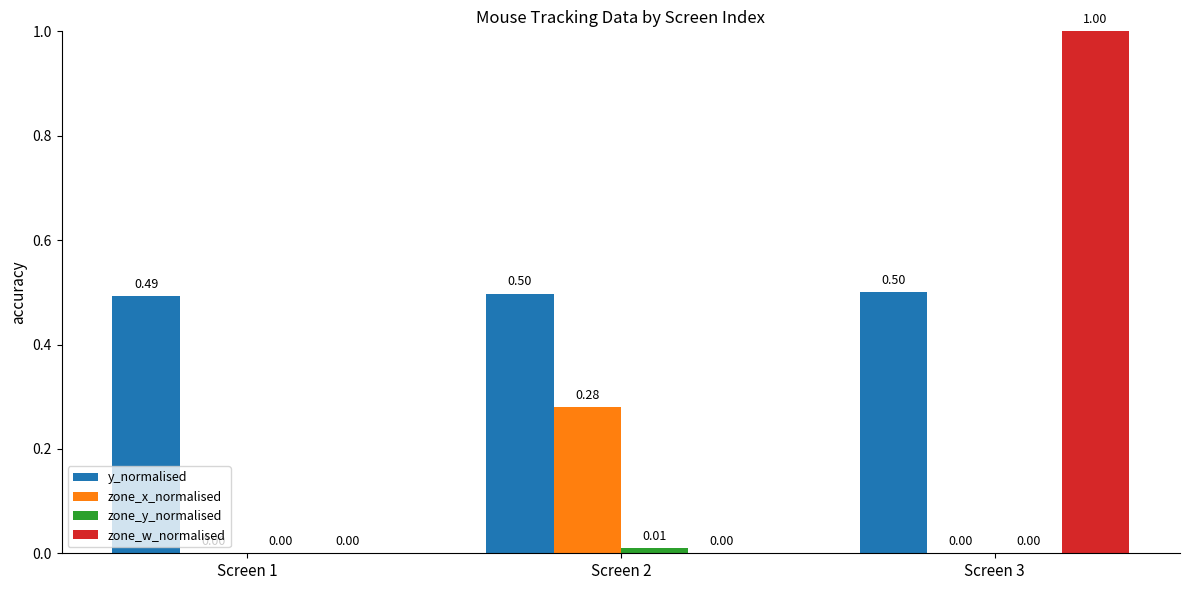

At which category is the sum across all series the highest?

Screen 3